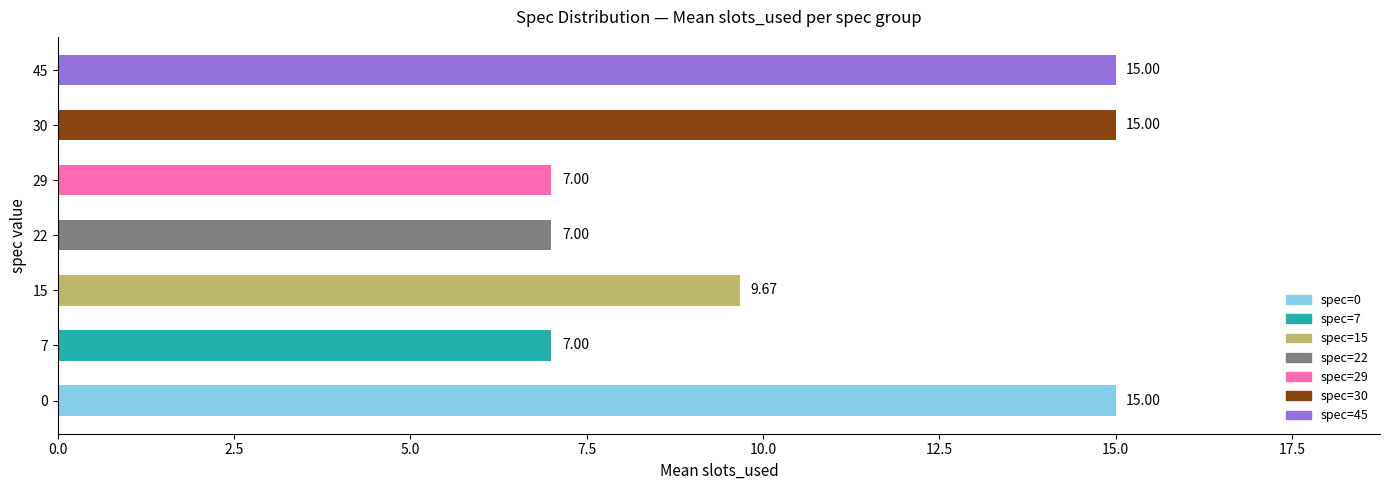

What is the difference between the maximum and minimum values?

8.0